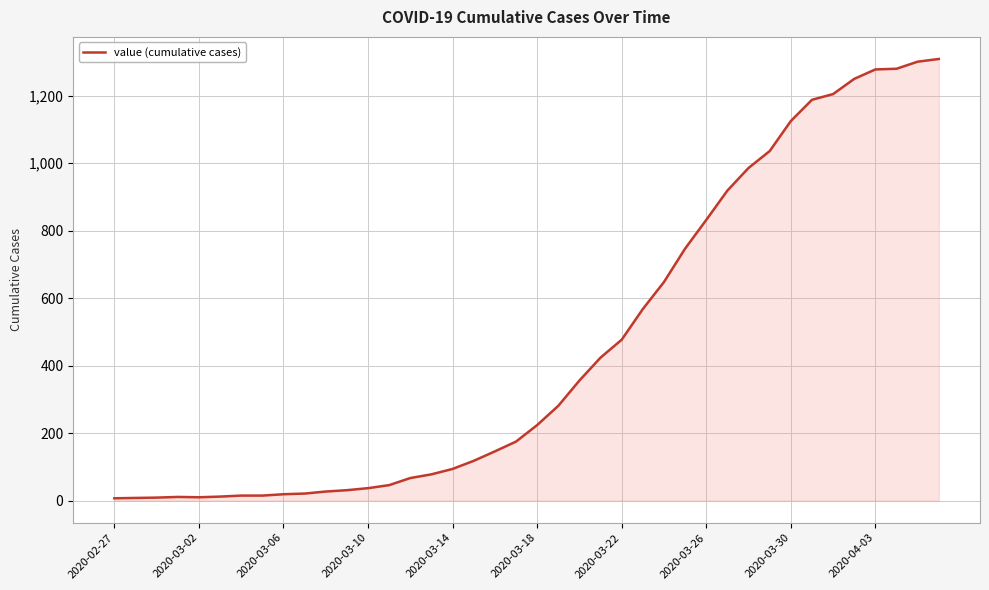

What is the maximum value shown in the chart?

1309